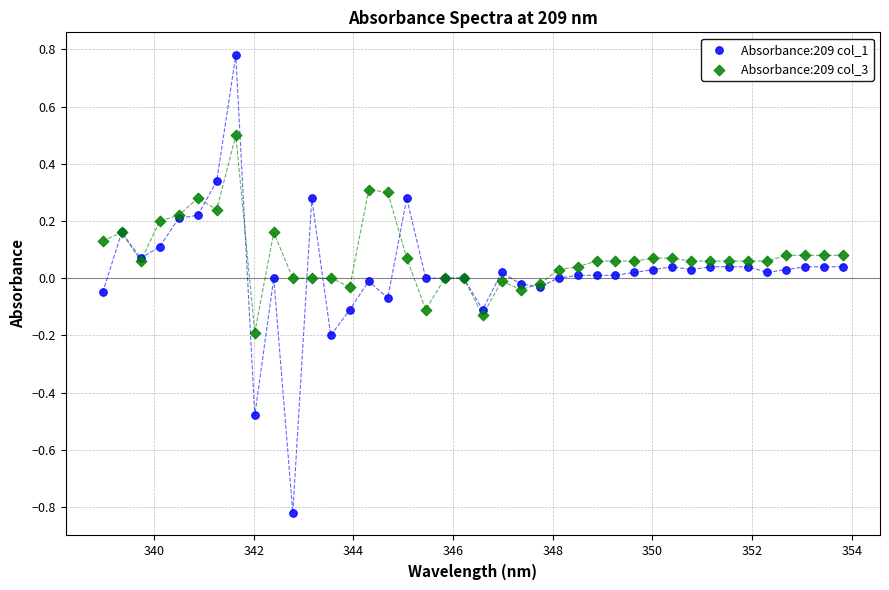

Which series reaches the maximum Y coordinate?

Absorbance:209 col_1